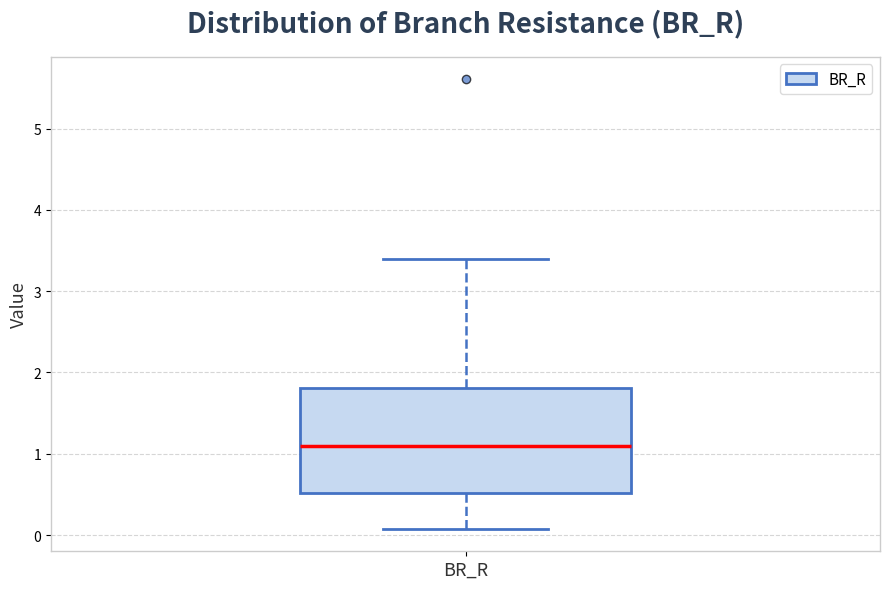

Transcribe this box plot: give where the median line is, the range the box spans, and where the two whiskers end, as read against the y-axis. The values are not printed on the chart, so give them approximately, as read against the axis.

median 1.1, box 0.5 to 1.8, whiskers 0.1 to 3.4